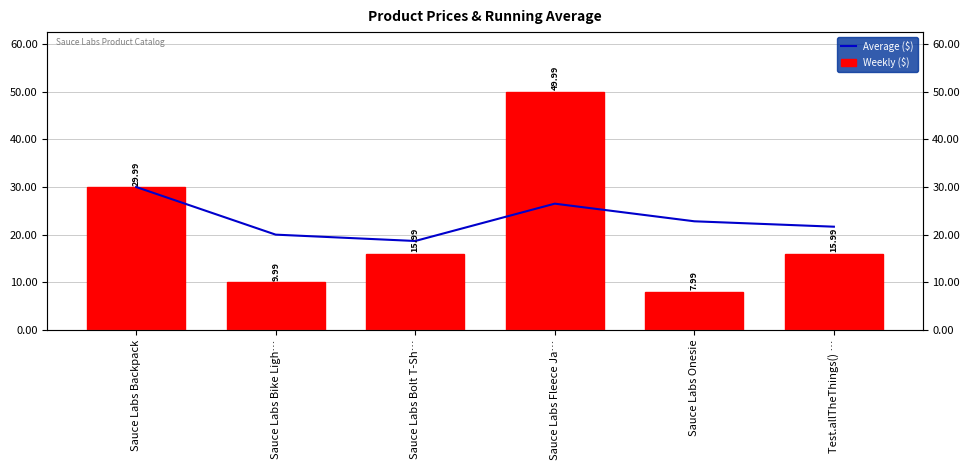

List the series in order of their peak value, highest first.

Weekly ($), Average ($)